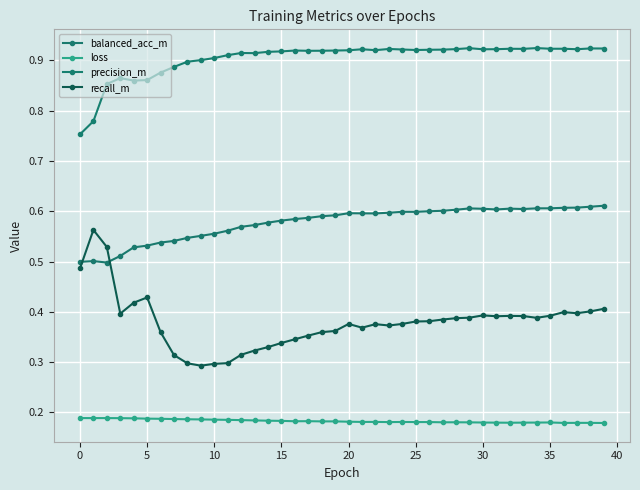

What is the highest value of the recall_m series?

0.6